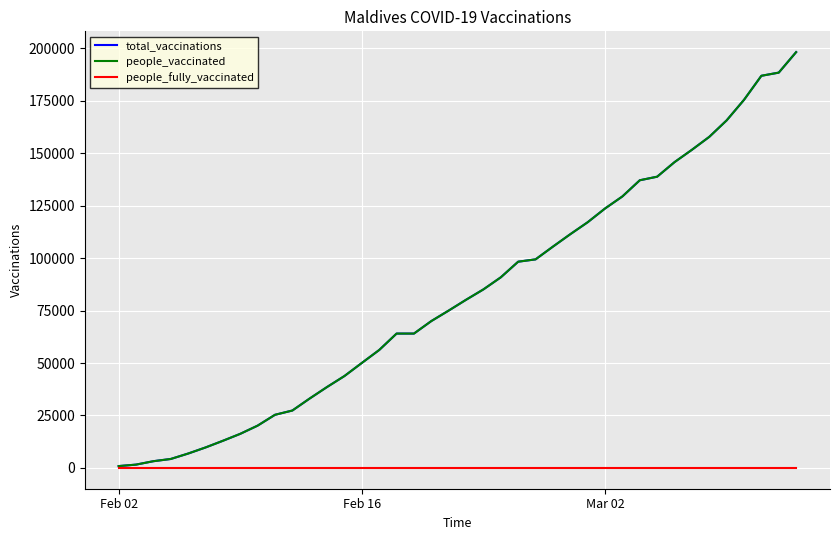

Does the chart display data point markers on the line(s)?

No